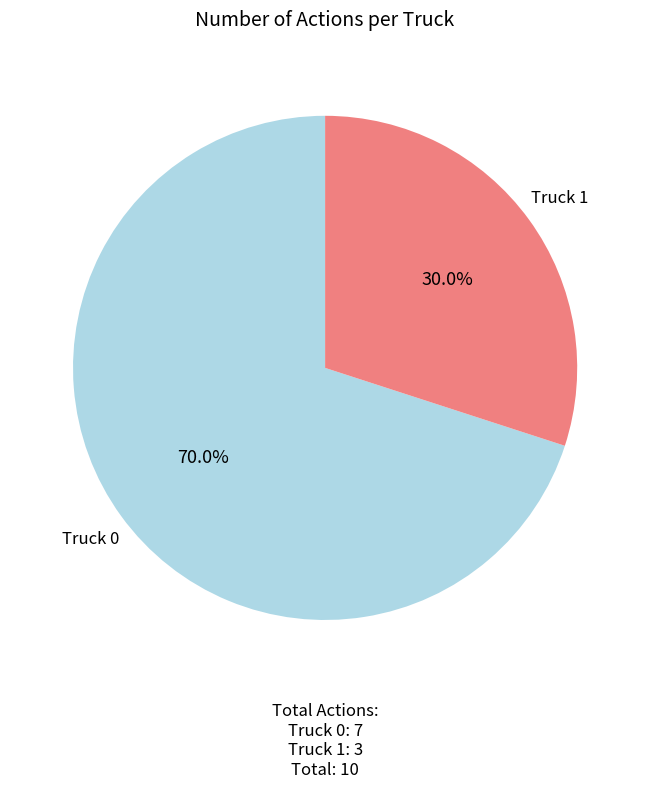

How many slices are in this pie chart?

2